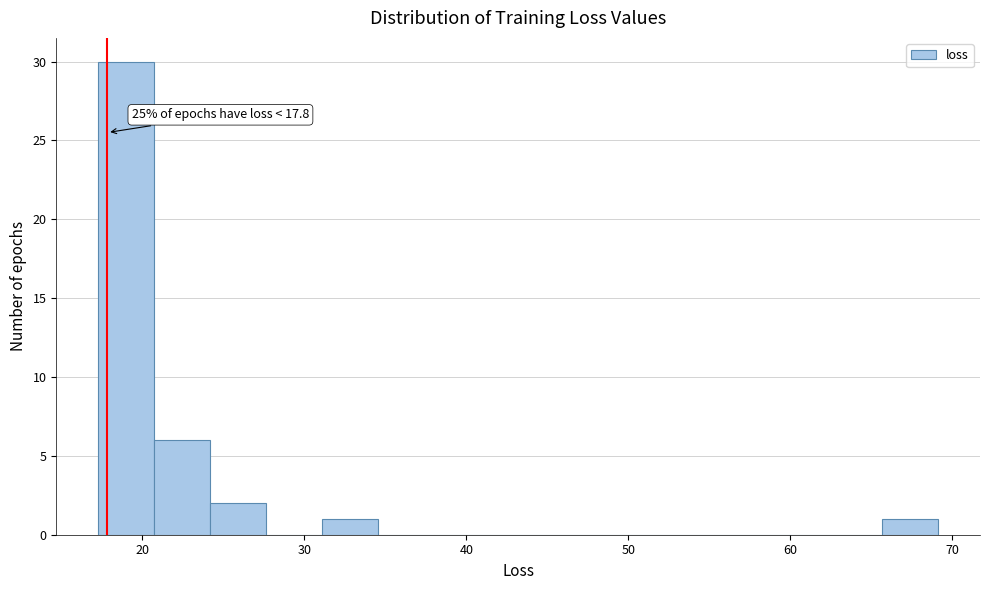

Read against the x-axis, roughly where is the centre of the tallest bar?

19